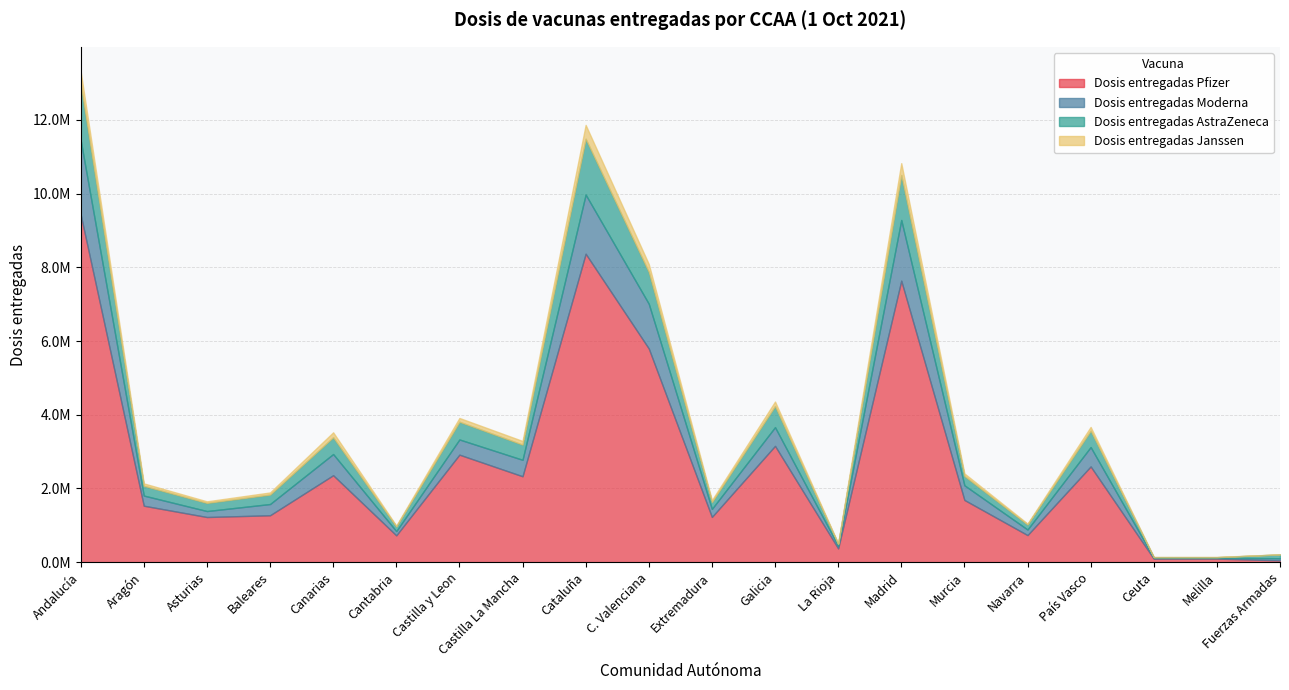

At which label is Dosis entregadas Pfizer closest to 4741554?

C. Valenciana